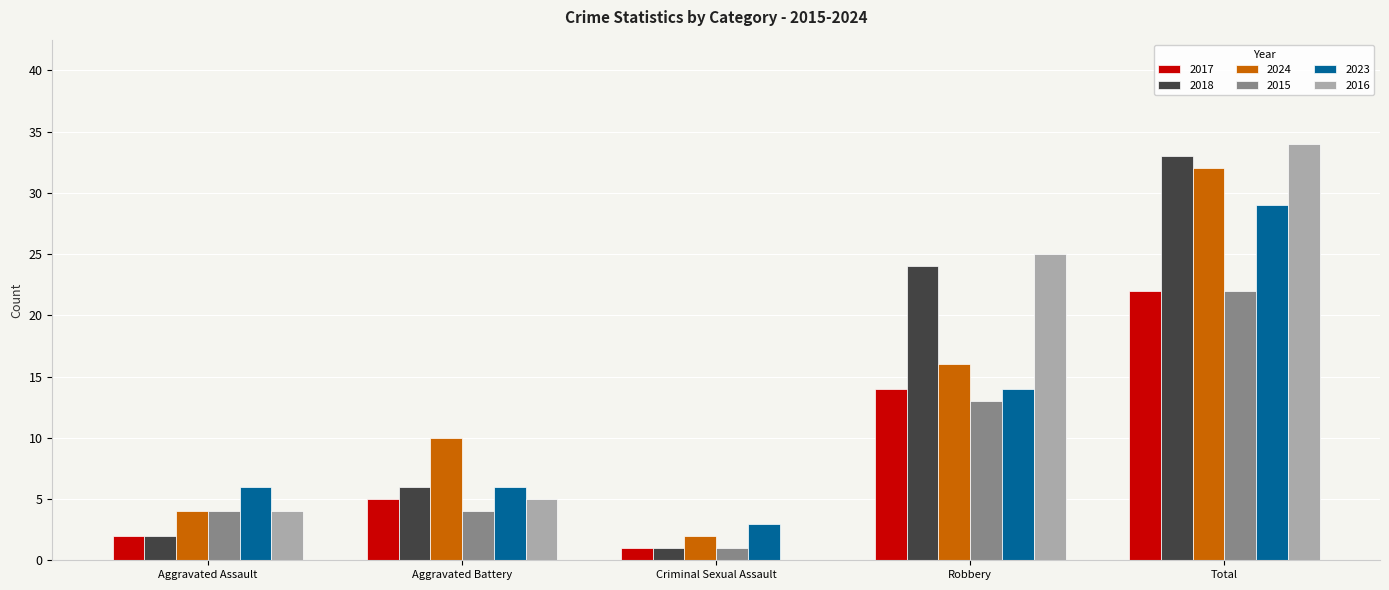

How many groups of bars are there?

5